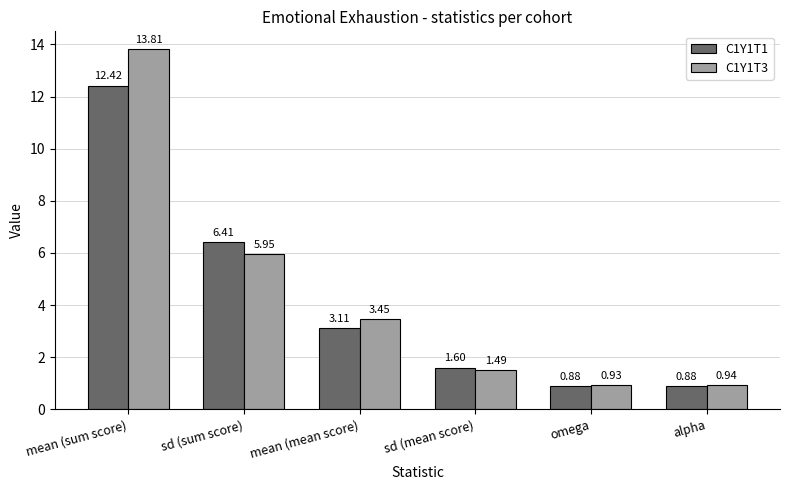

What is the difference between the C1Y1T3 values at mean (sum score) and alpha?

12.9